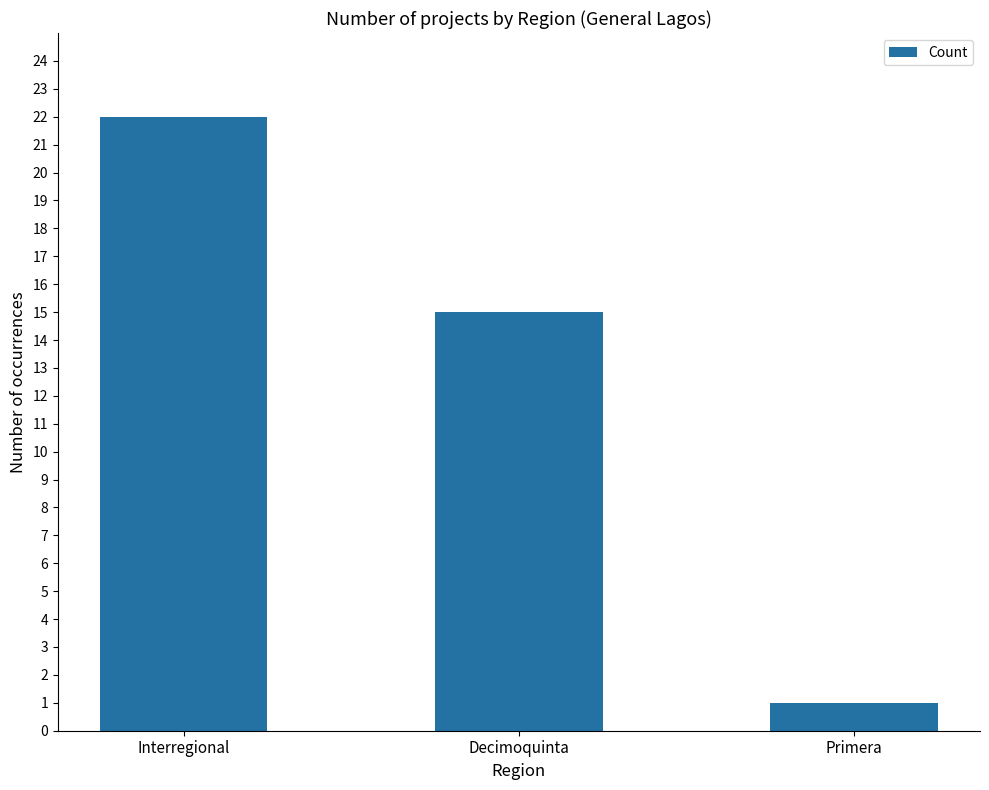

What is the ratio of the value at Primera to the value at Decimoquinta?

0.1